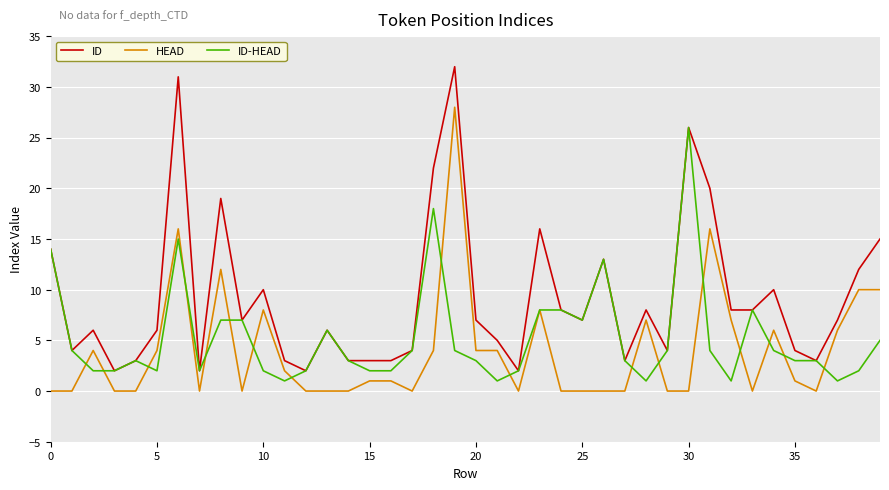

List the series in order of their overall mean, lowest first.

HEAD, ID-HEAD, ID